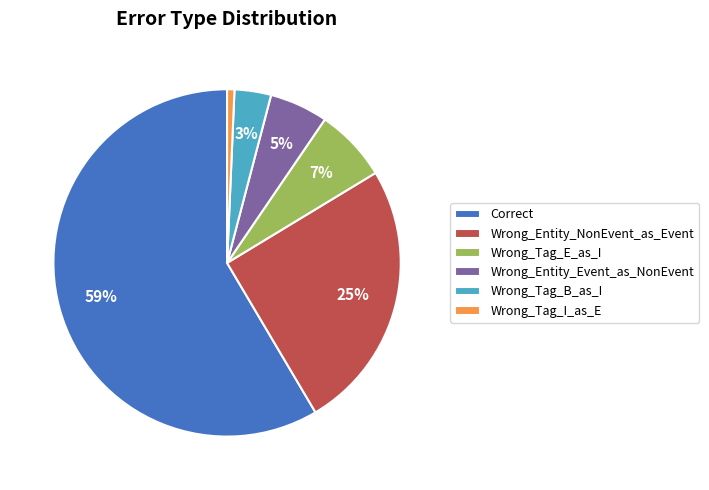

Does Correct account for over 50% of the chart?

Yes